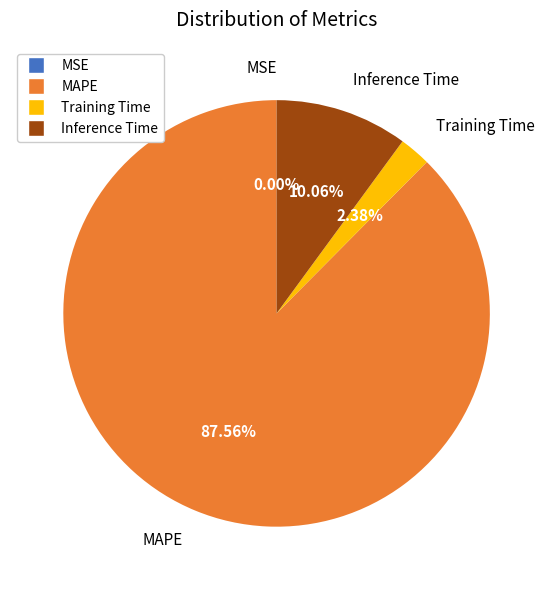

Is there any slice that represents more than half of the pie?

Yes